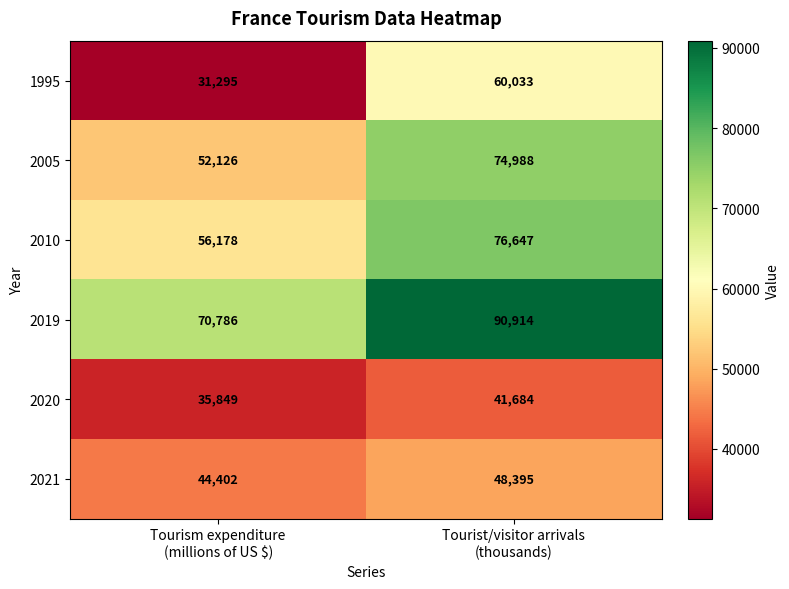

What is the sum of all 2019 values?

161700